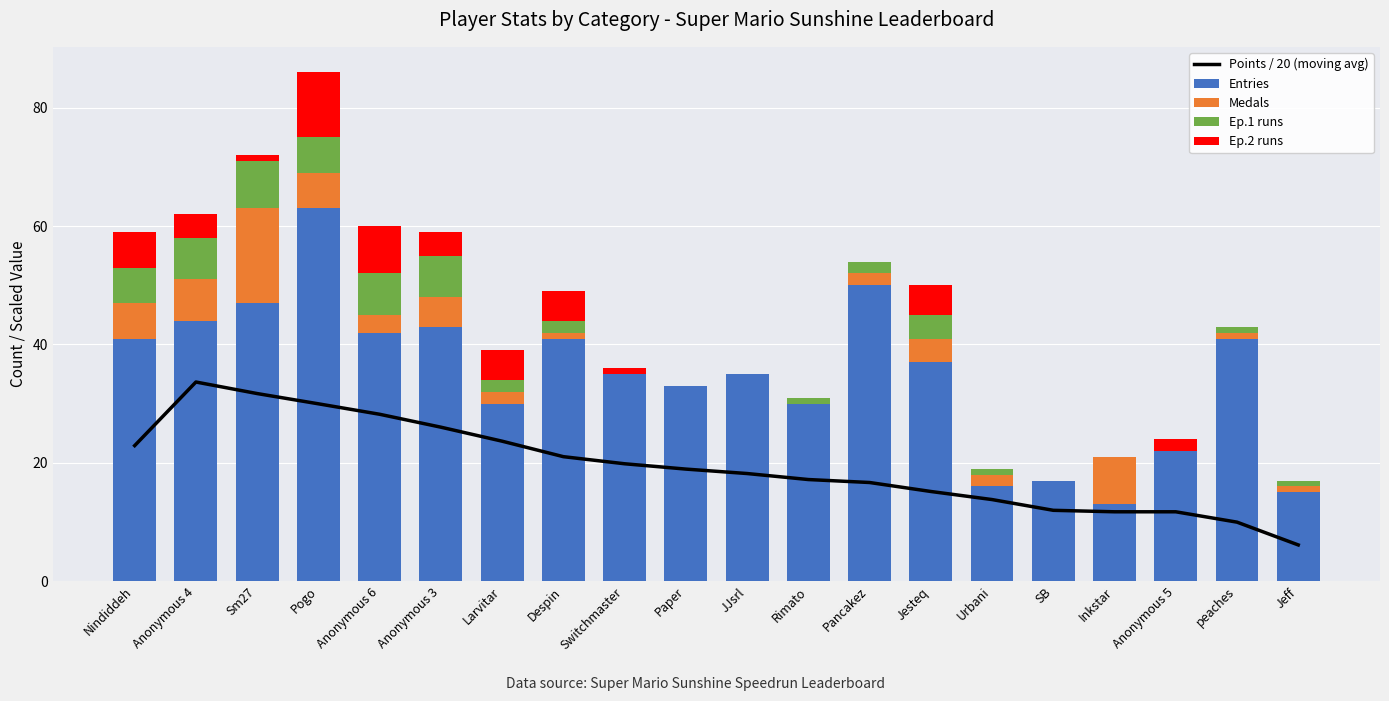

Reading left to right, list all the values displayed in this chart.

Points / 20 (moving avg): 22.9	33.6	31.7	30.0	28.2	26.0	23.6	21.0	19.8	18.9	18.2	17.2	16.7	15.1	13.8	12.0	11.7	11.7	10.0	6.1
Entries: 41.0	44.0	47.0	63.0	42.0	43.0	30.0	41.0	35.0	33.0	35.0	30.0	50.0	37.0	16.0	17.0	13.0	22.0	41.0	15.0
Medals: 6.0	7.0	16.0	6.0	3.0	5.0	2.0	1.0	0.0	0.0	0.0	0.0	2.0	4.0	2.0	0.0	8.0	0.0	1.0	1.0
Ep.1 runs: 6.0	7.0	8.0	6.0	7.0	7.0	2.0	2.0	0.0	0.0	0.0	1.0	2.0	4.0	1.0	0.0	0.0	0.0	1.0	1.0
Ep.2 runs: 6.0	4.0	1.0	11.0	8.0	4.0	5.0	5.0	1.0	0.0	0.0	0.0	0.0	5.0	0.0	0.0	0.0	2.0	0.0	0.0